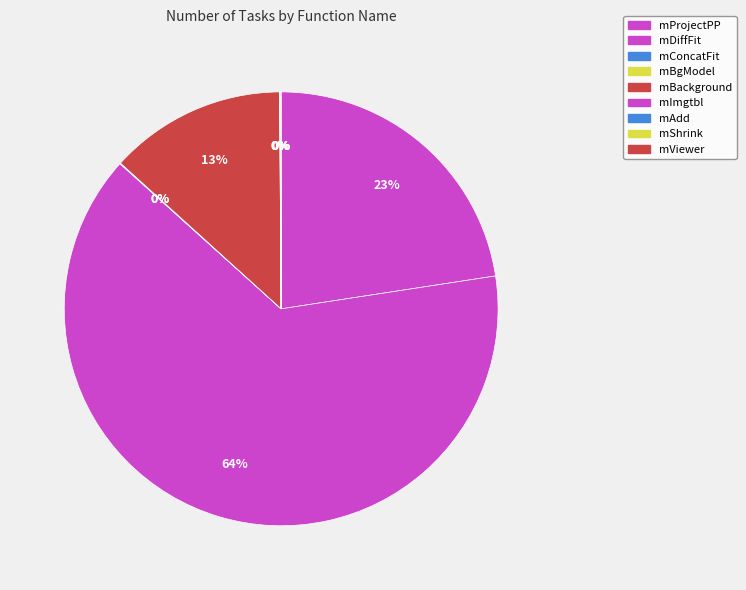

True or false: mBackground accounts for 1% of the total.

False